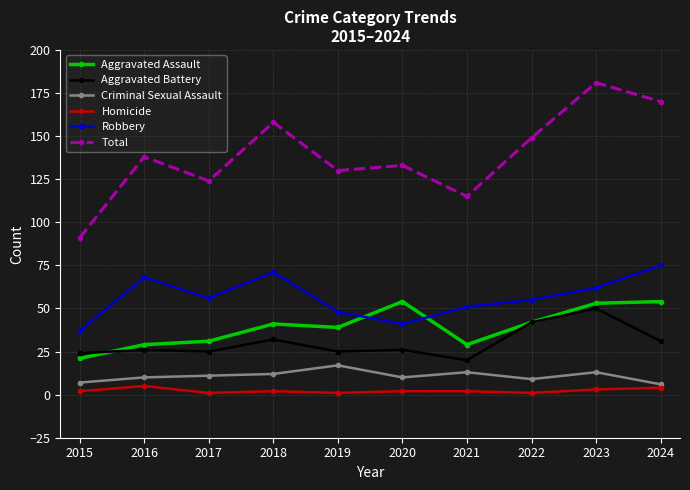

List the labels in order of Total value, largest first.

2023, 2024, 2018, 2022, 2016, 2020, 2019, 2017, 2021, 2015